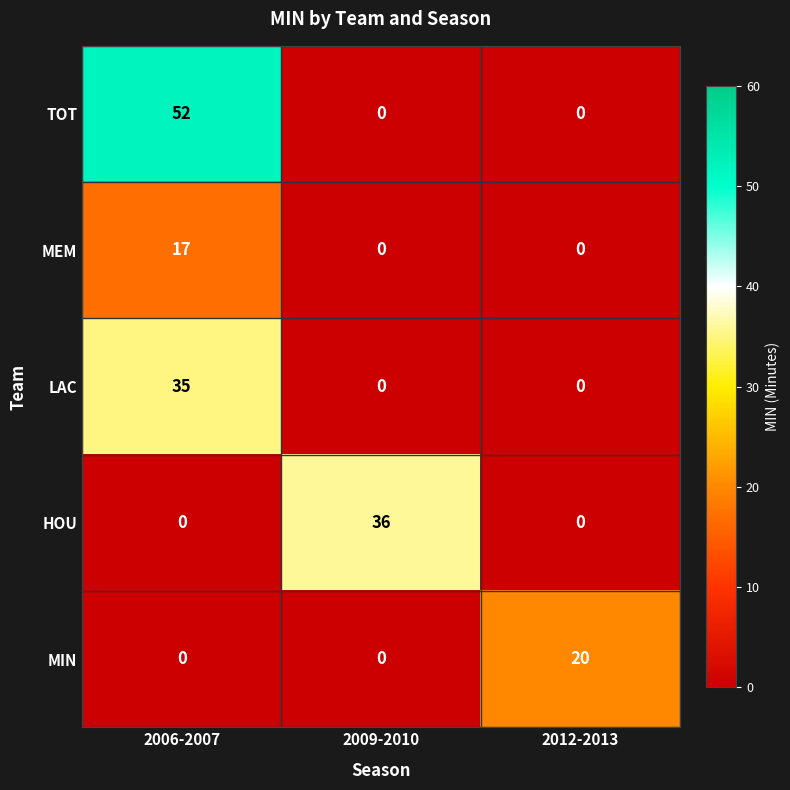

What value does the LAC series have at 2006-2007, to the nearest 10?

40